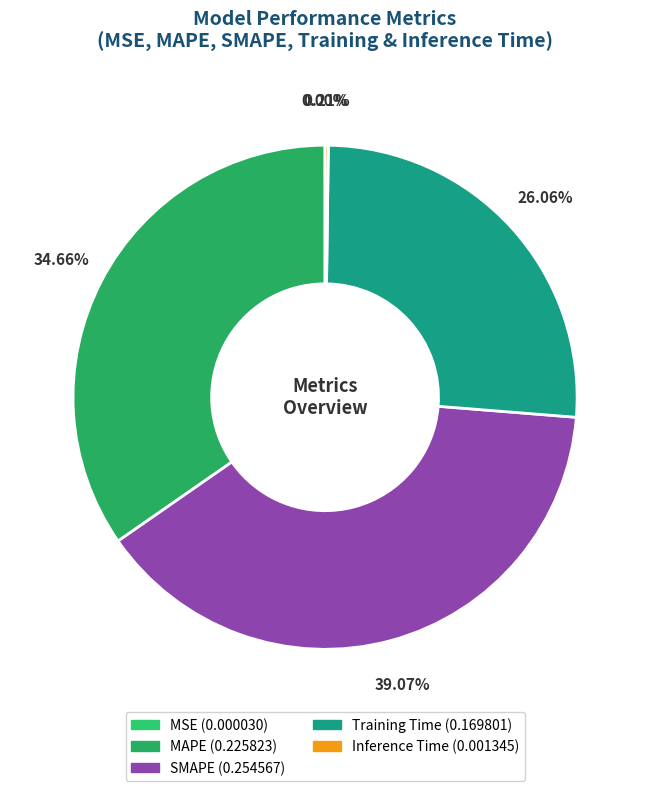

Is it true that MSE is 1% of the pie?

False